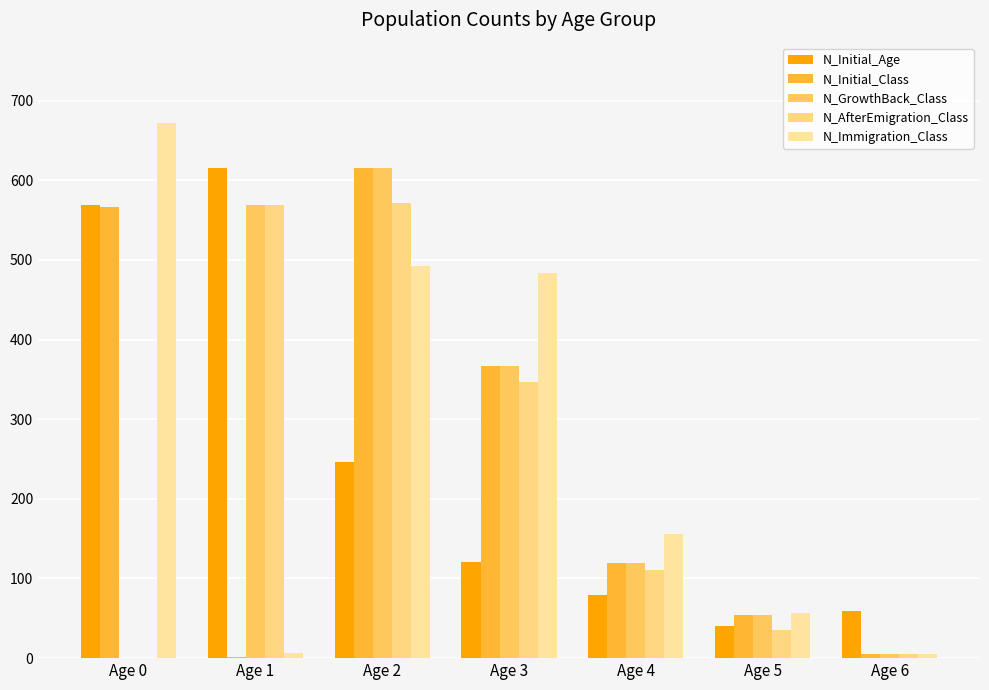

Which category has the highest value across all series?

Age 0